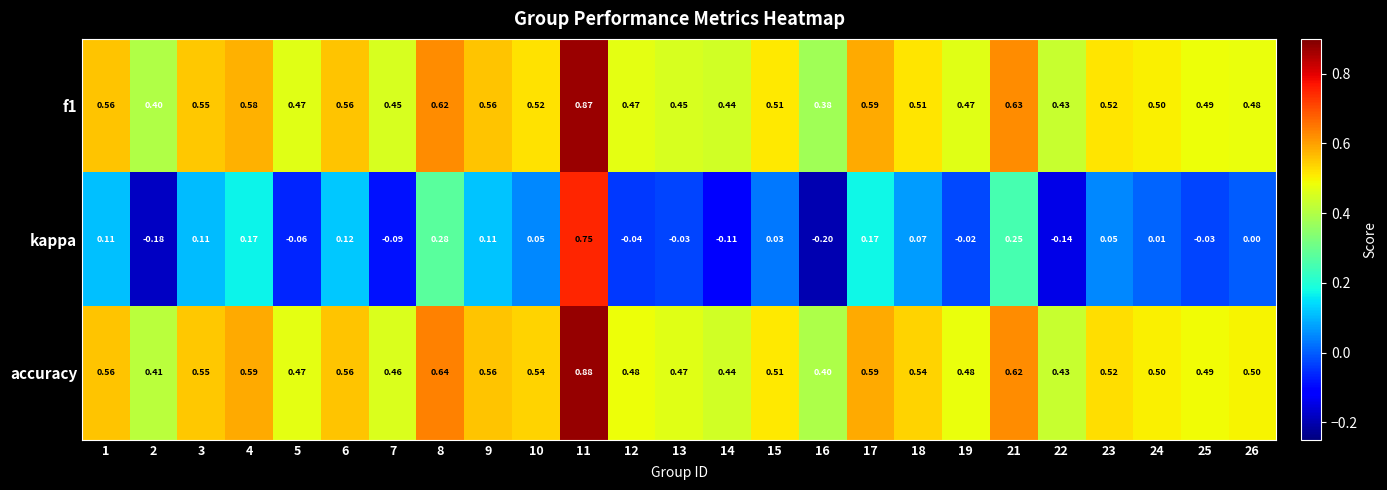

Count the number of categories in the chart.

25